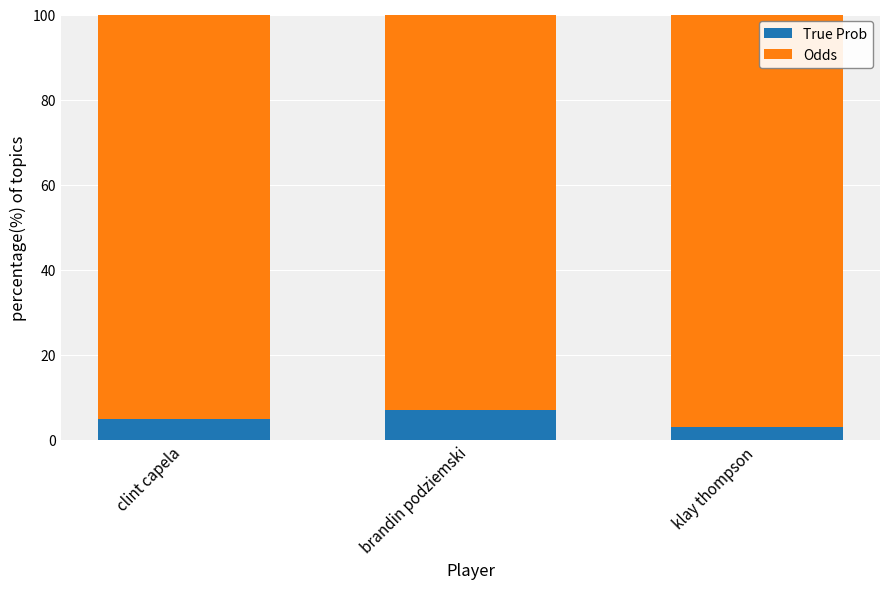

What are all the series names shown in the legend?

True Prob, Odds